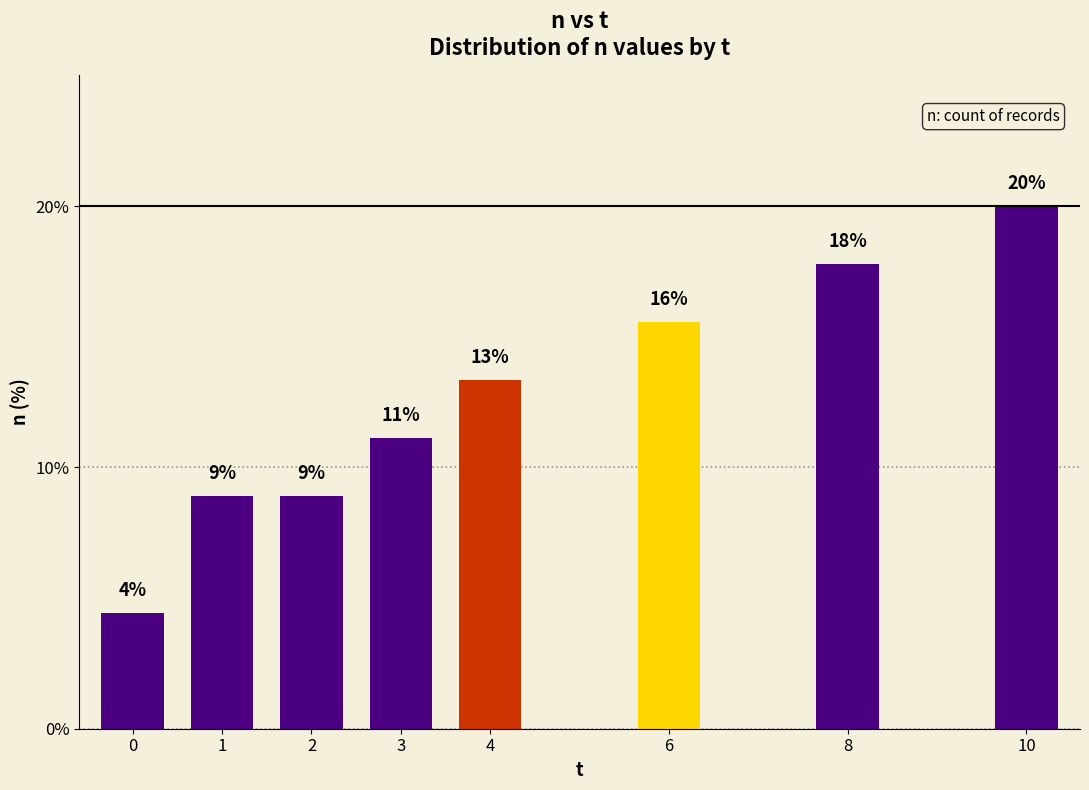

Reading left to right, extract all data points from this chart.

0=4.4	1=8.9	2=8.9	3=11.1	4=13.3	6=15.6	8=17.8	10=20.0